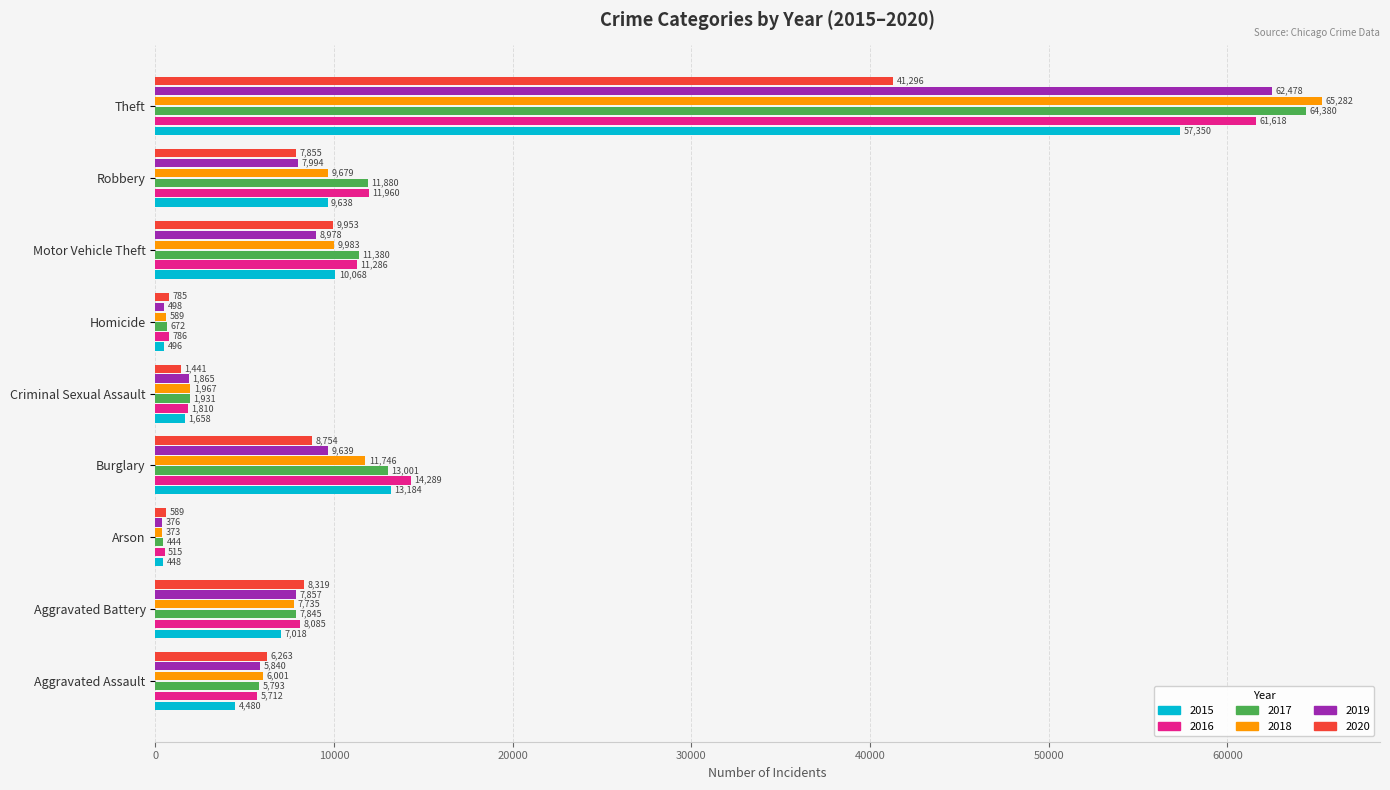

What is the highest value of the 2018 series?

65282